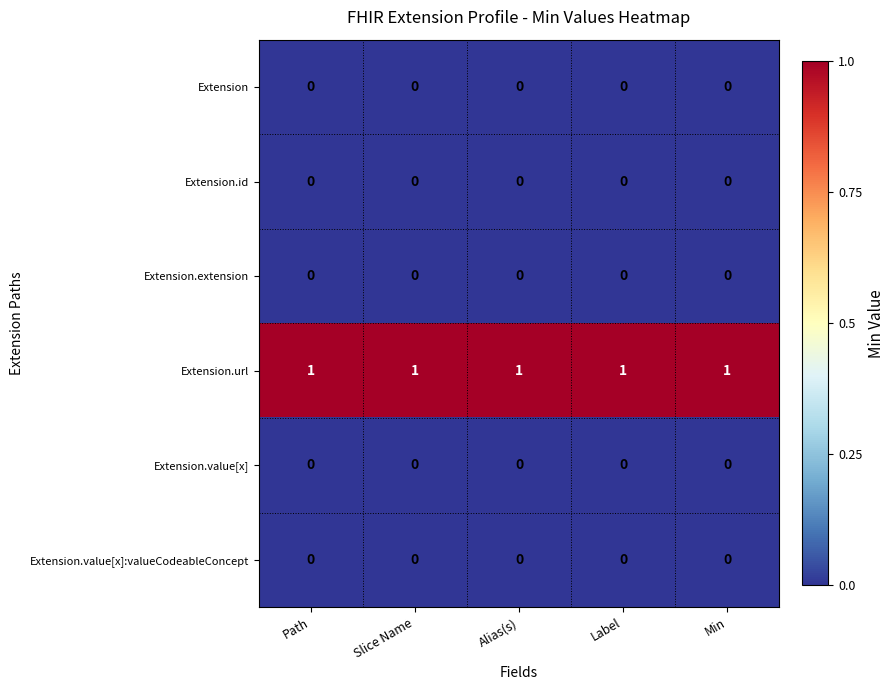

Is it true that Extension.id equals 0 at Min?

True